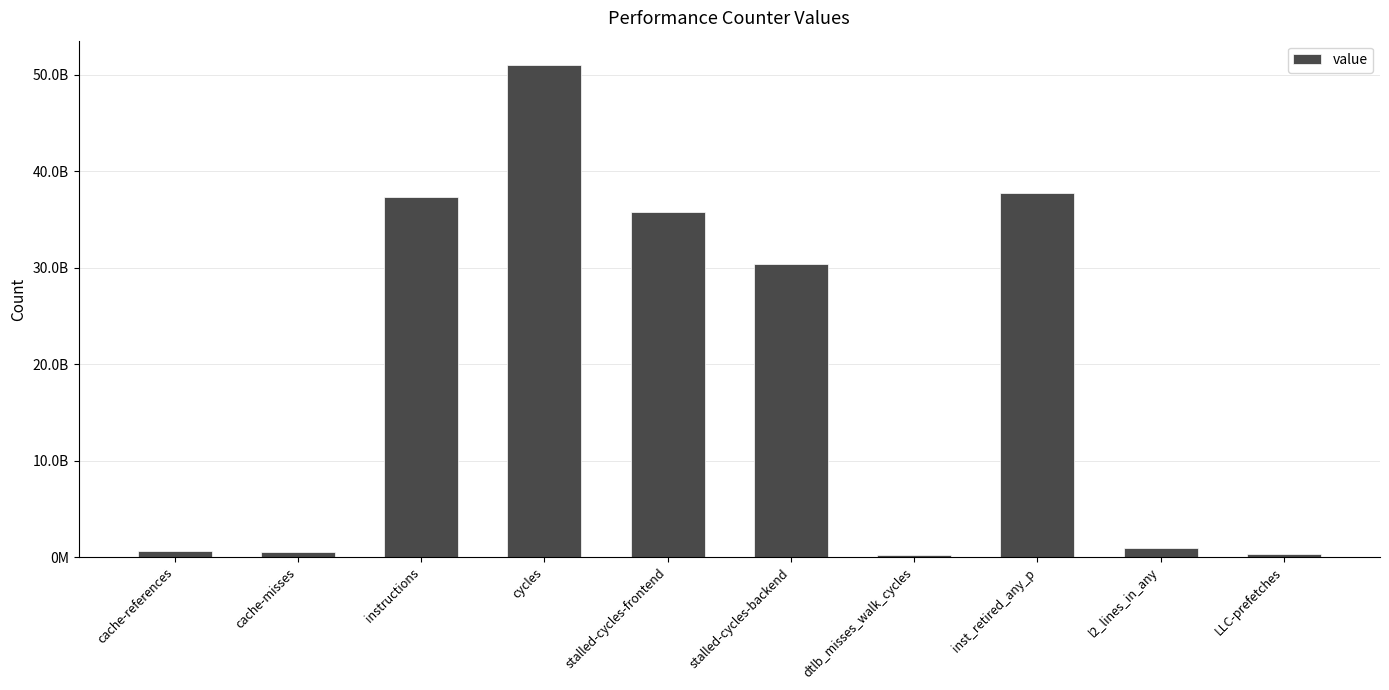

Between cache-misses and stalled-cycles-backend, which is larger?

stalled-cycles-backend